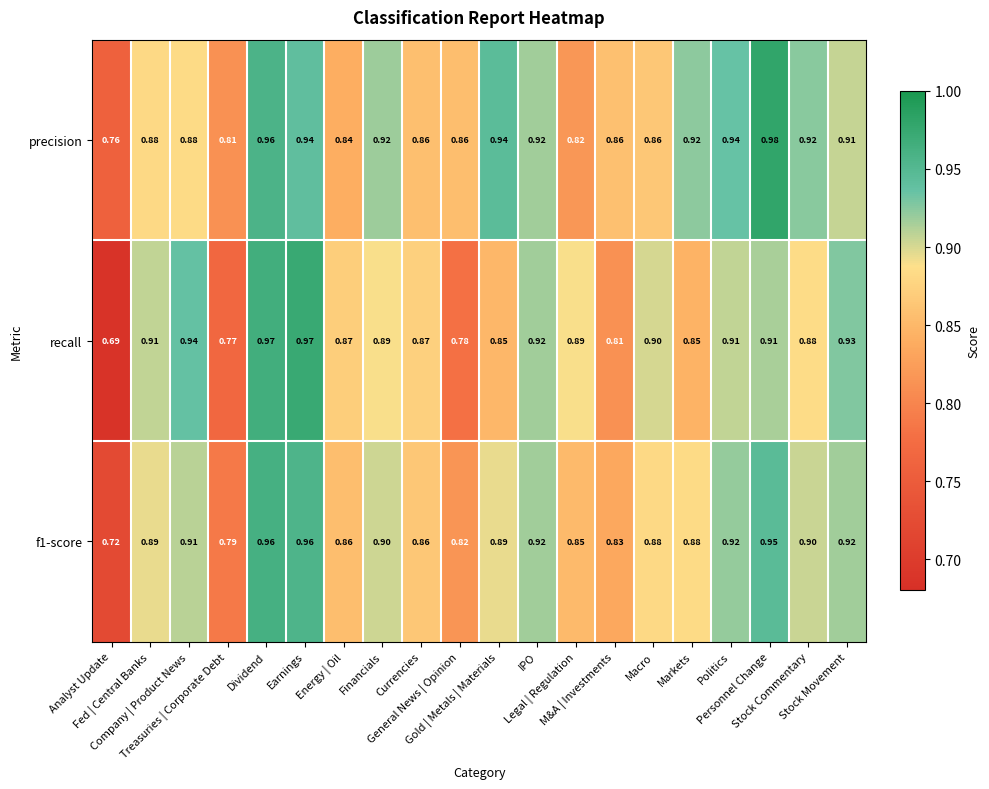

Which series has the largest total across all categories?

precision